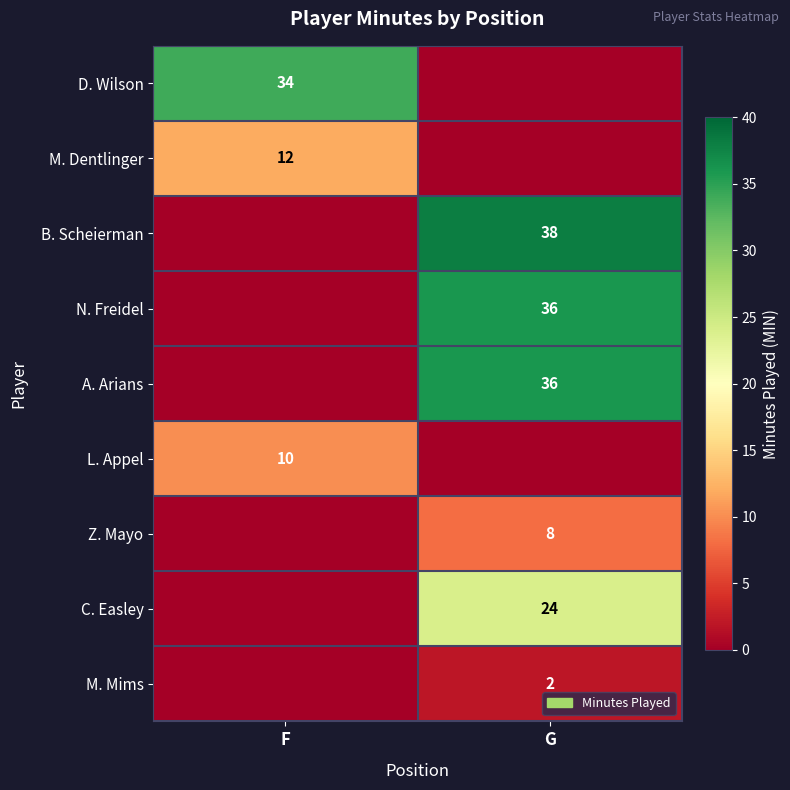

The D. Wilson series shows 54 at F. True or false?

False